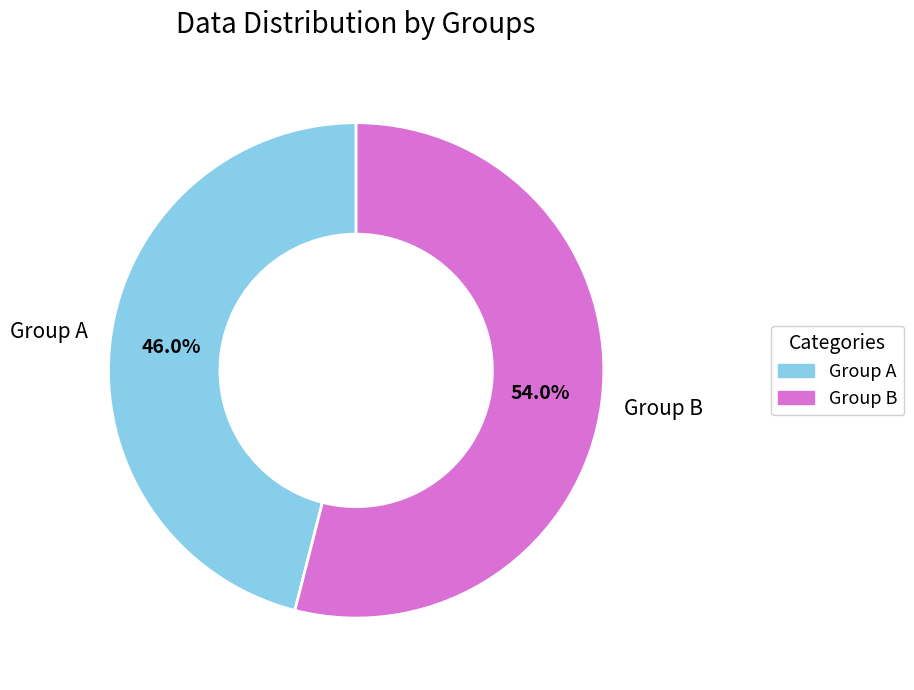

Which slice represents more than half of the pie?

Group B